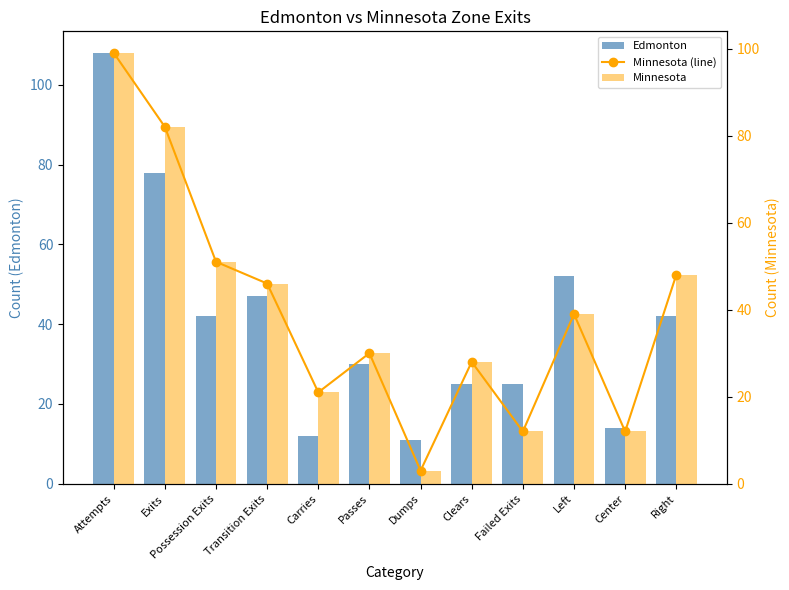

At how many categories does at least one series exceed 72?

2